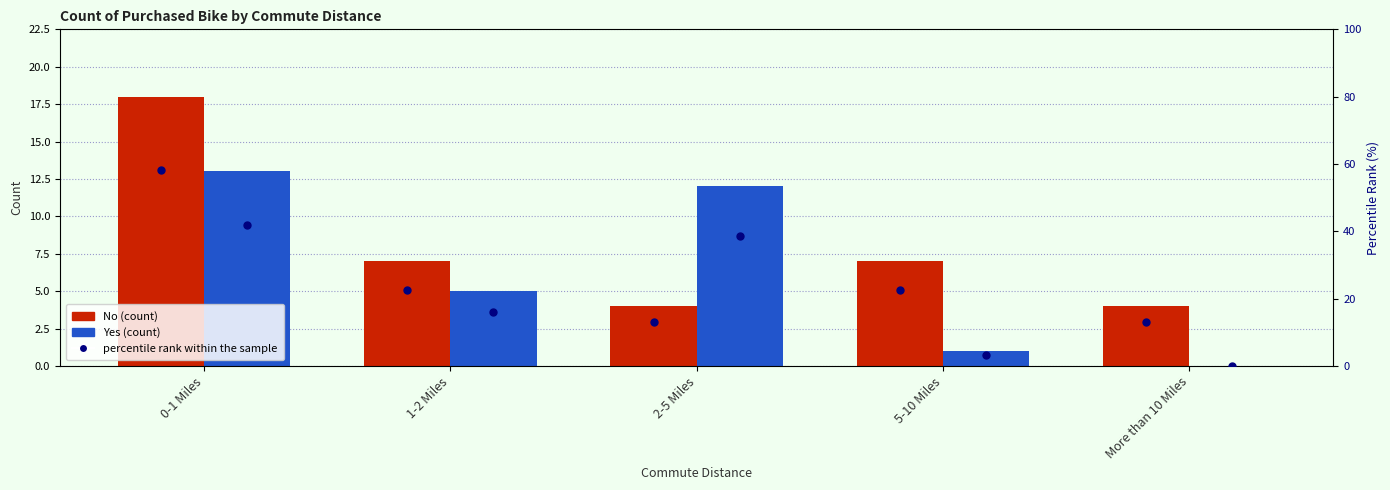

Where is percentile rank No nearest to the value 35?

1-2 Miles